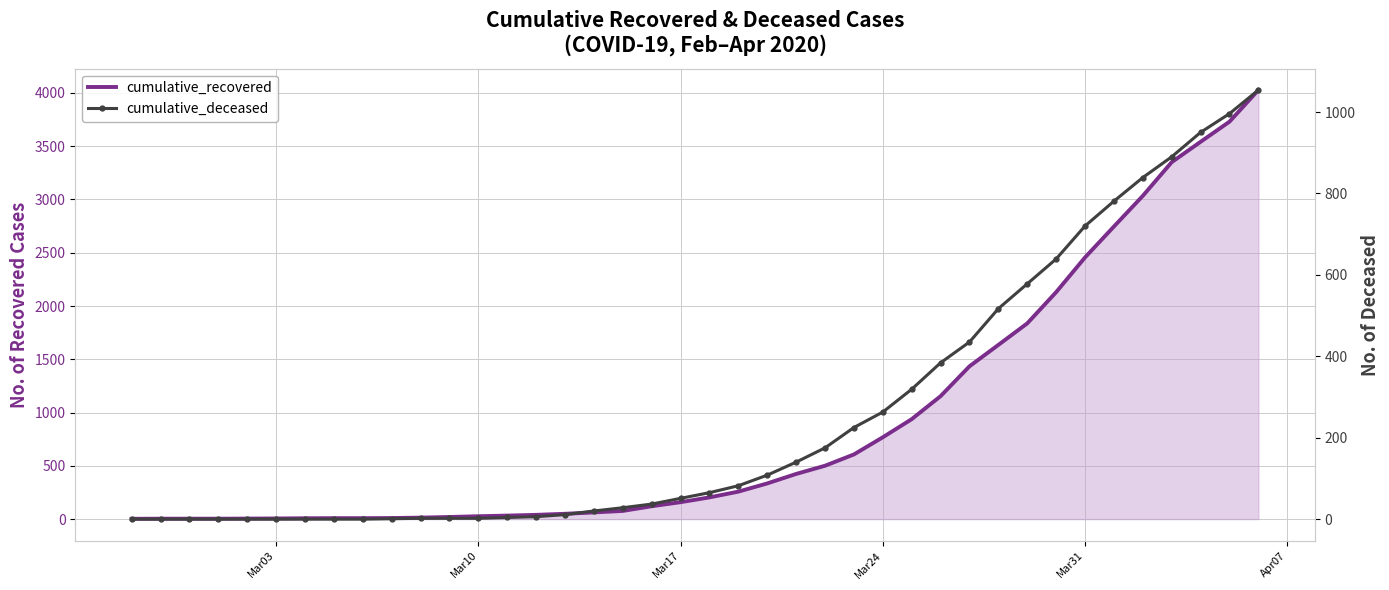

Rank the series by their average value, from highest to lowest.

cumulative_recovered, cumulative_deceased